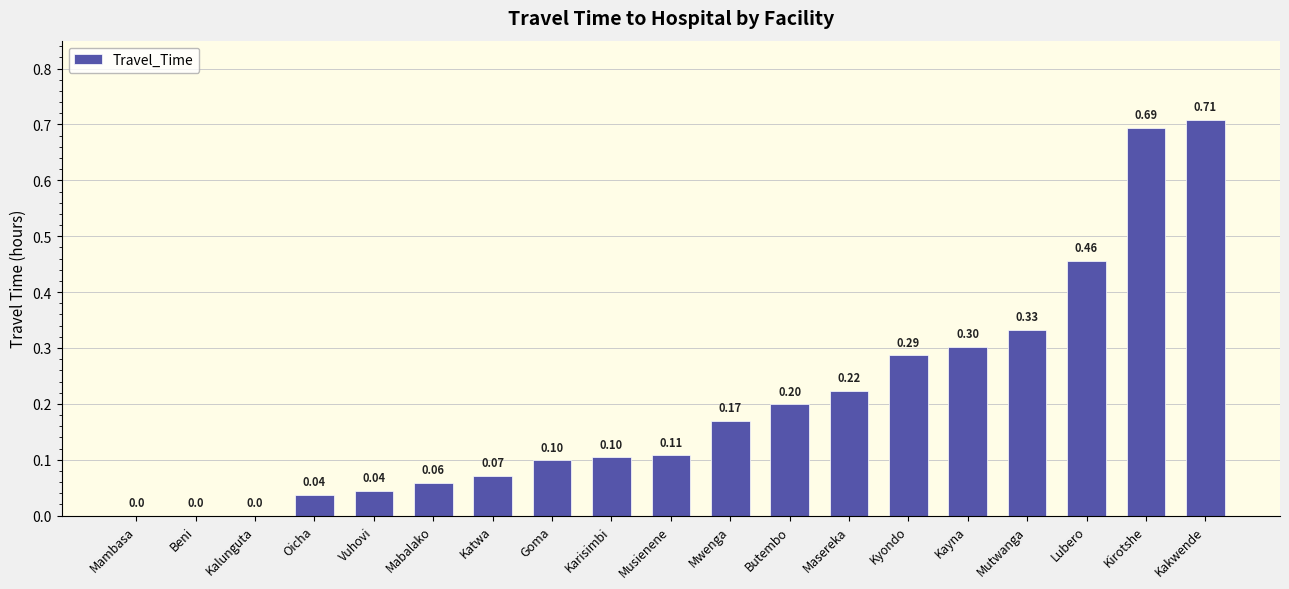

What is the sum of all values?

3.9